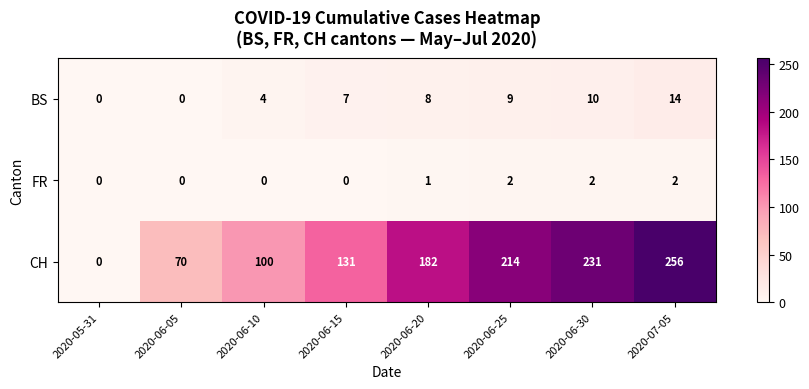

Reading left to right, extract all data points from this chart.

BS: 0	0	4	7	8	9	10	14
FR: 0	0	0	0	1	2	2	2
CH: 0	70	100	131	182	214	231	256